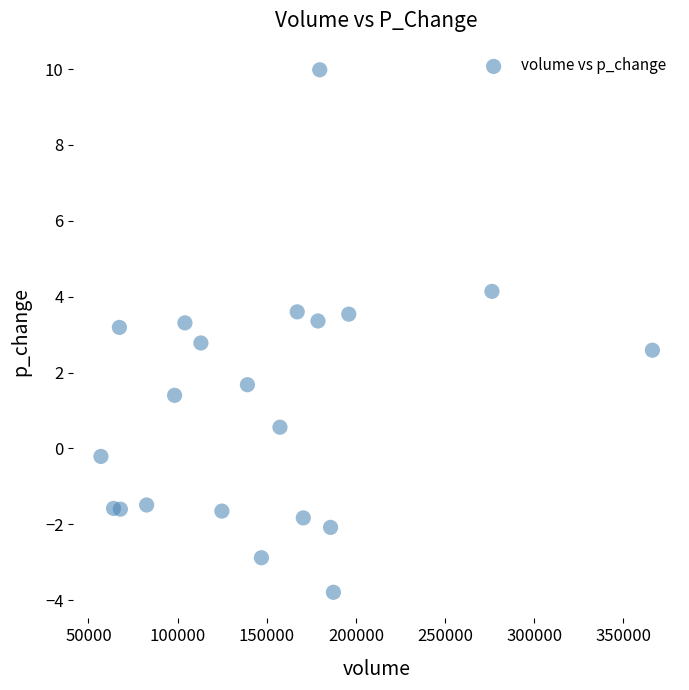

What is the range of X values (max minus min)?

309325.5